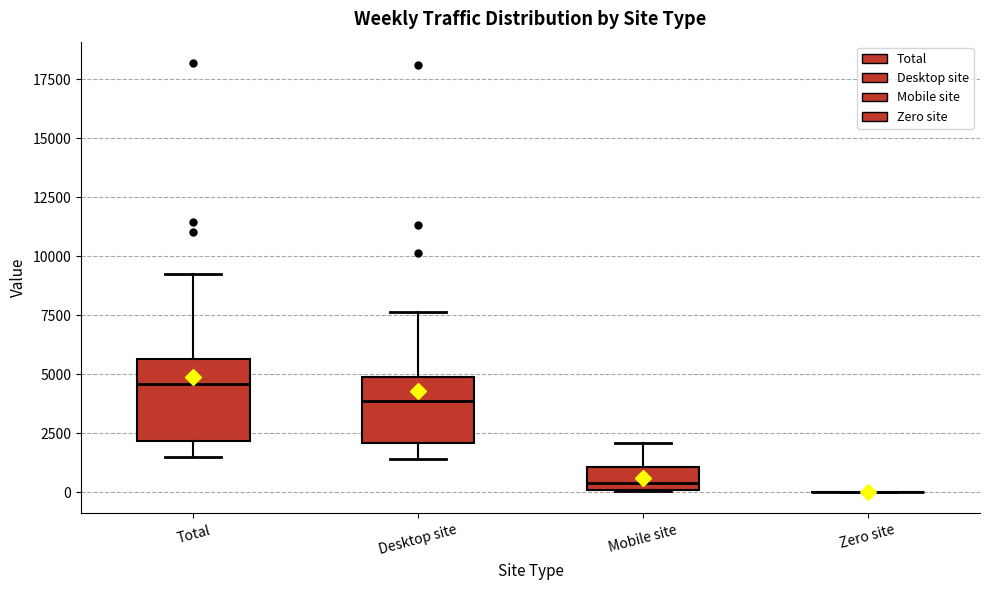

Reading left to right, transcribe this box plot: for each box, give where its median line is, the range the box spans, and where its two whiskers end, as read against the y-axis. The values are not printed on the chart, so give them approximately, as read against the axis.

Total: median 4500, box 2000 to 5500, whiskers 1500 to 9000
Desktop site: median 4000, box 2000 to 5000, whiskers 1500 to 7500
Mobile site: median 500, box 0 to 1000, whiskers 0 to 2000
Zero site: box collapsed to a line at 0, whiskers 0 to 0